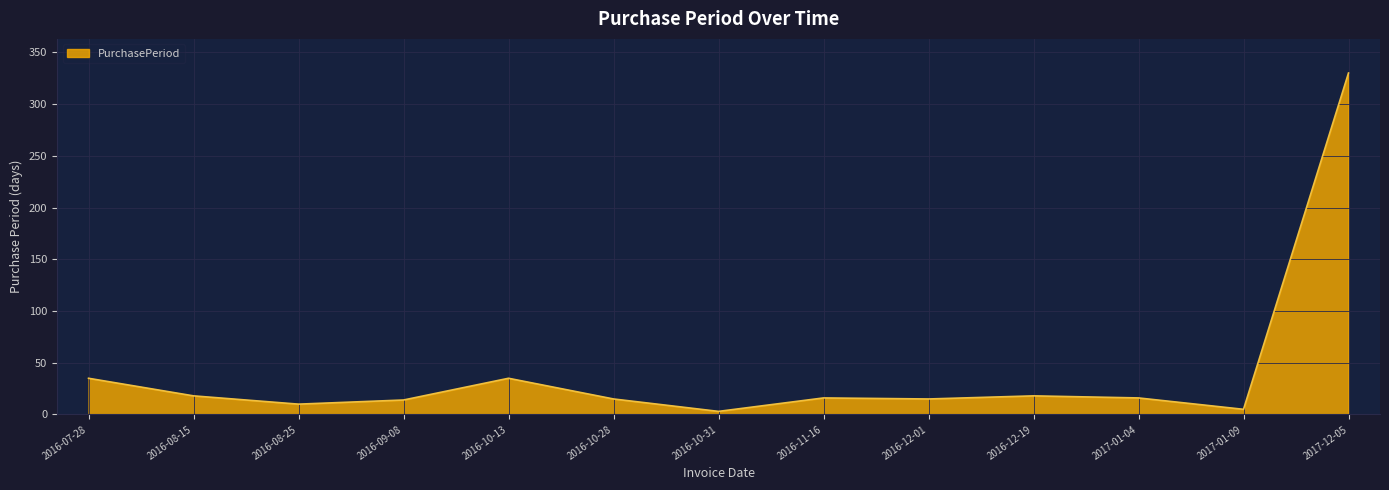

What position from the right is 2016-07-28?

13